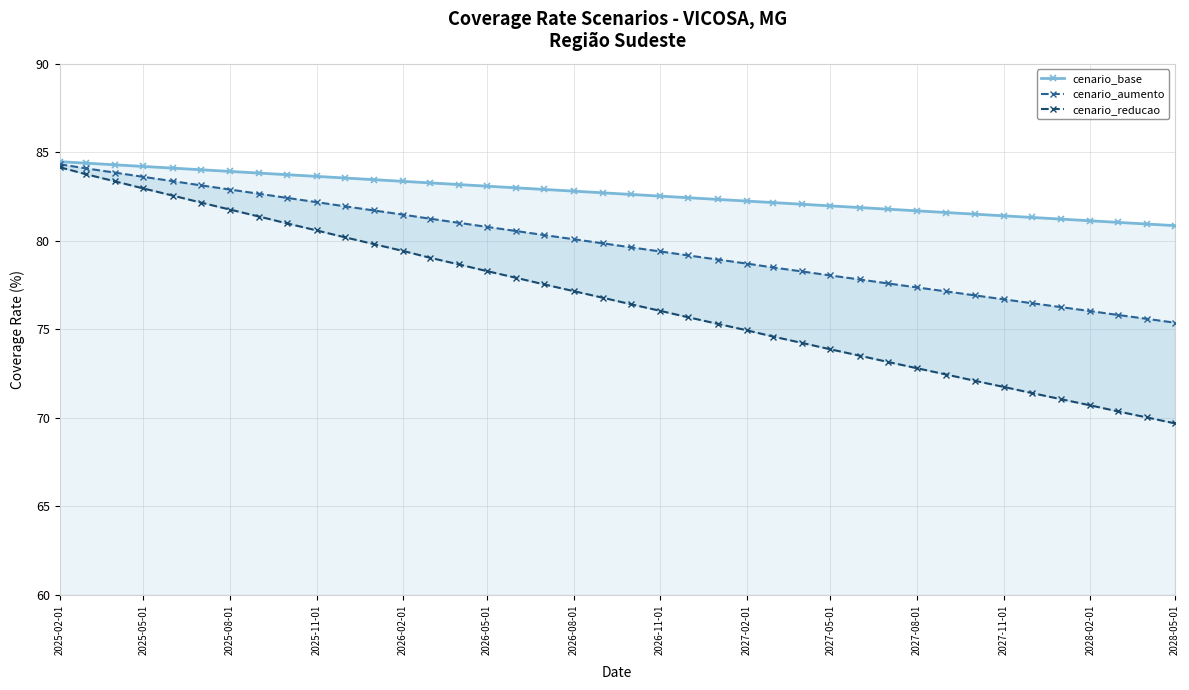

At which category is the sum across all series the highest?

2025-02-01